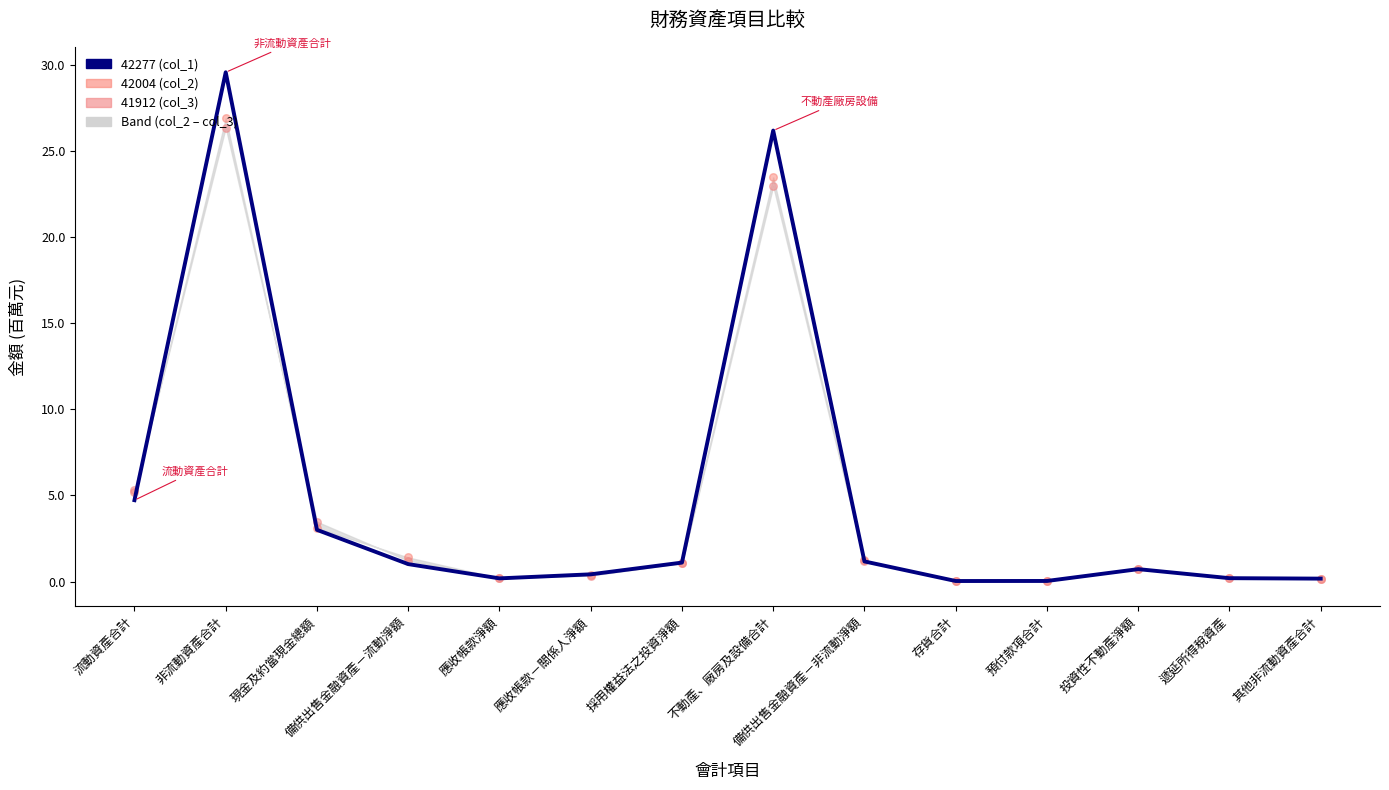

At how many categories does at least one series exceed 5?

3